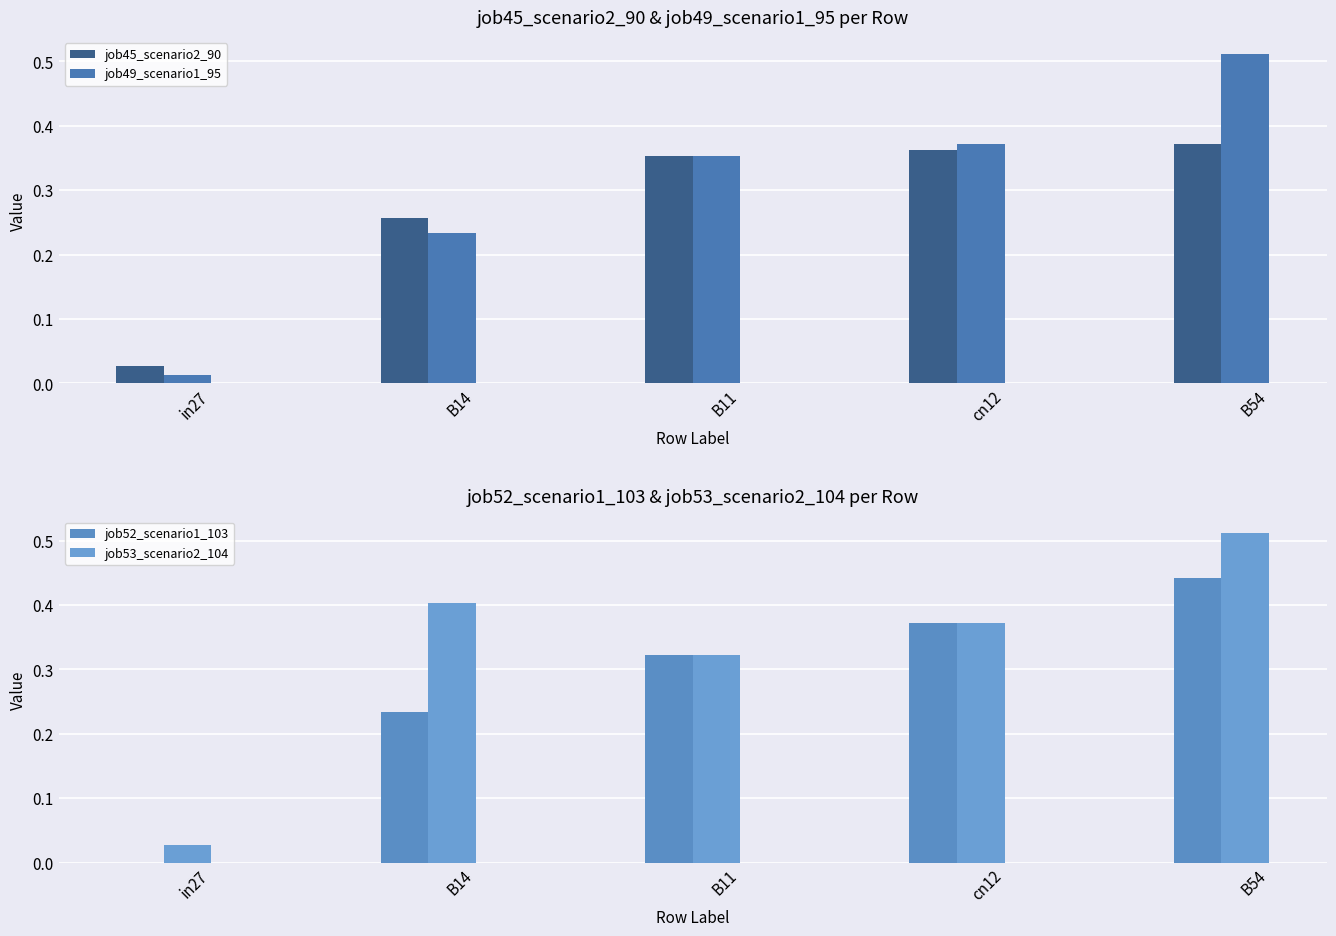

At which label does job49_scenario1_95 reach its peak?

B54